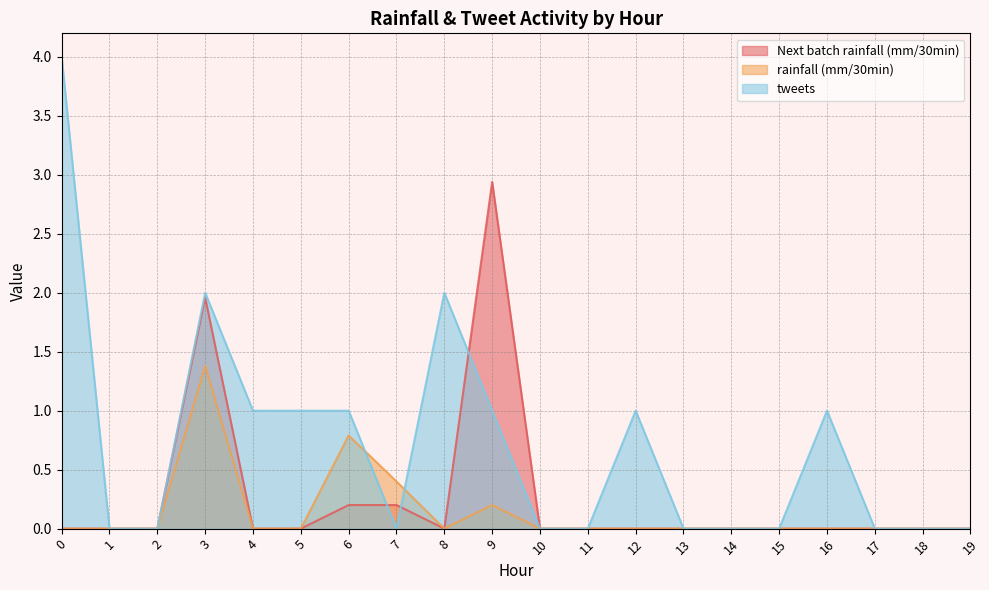

Is the value of Next batch rainfall (mm/30min) at 7 greater than the value of tweets at 0?

No